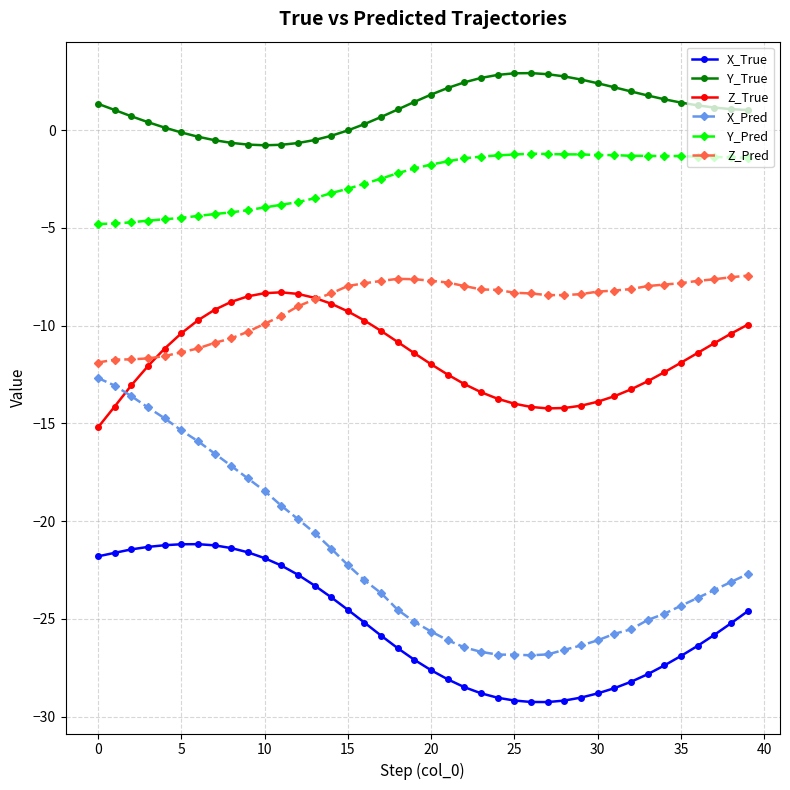

What is the minimum value shown in the chart?

-29.2